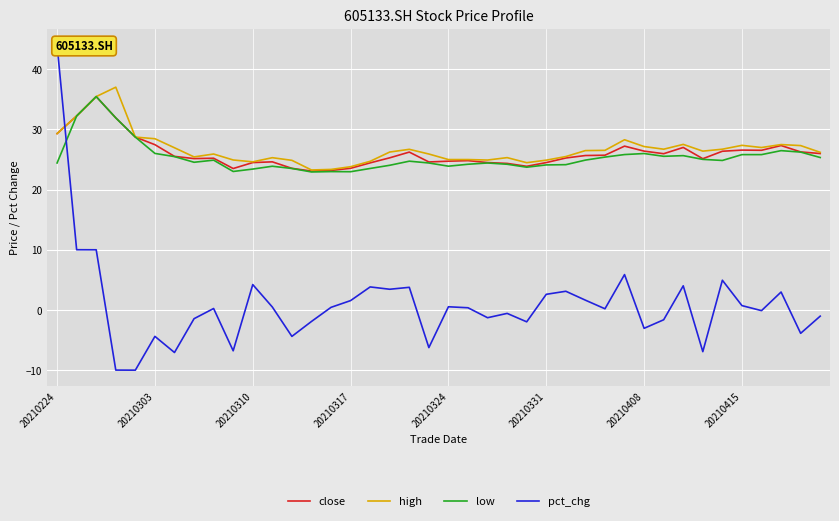

In low, how many points are lower than both neighbors (excluding endpoints)?

8